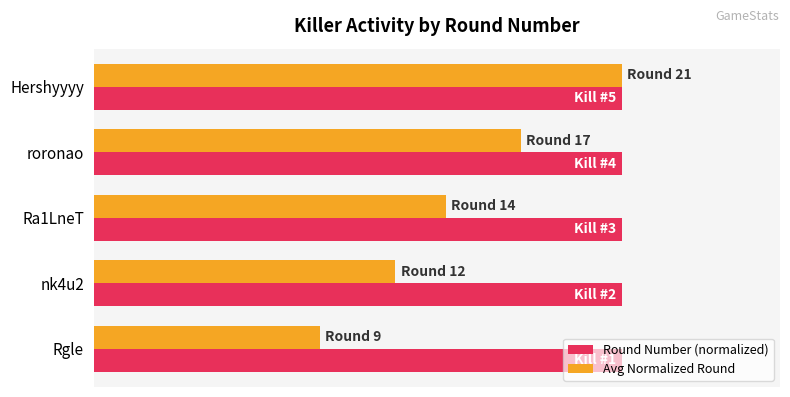

What are all the series names shown in the legend?

Round Number (normalized), Avg Normalized Round